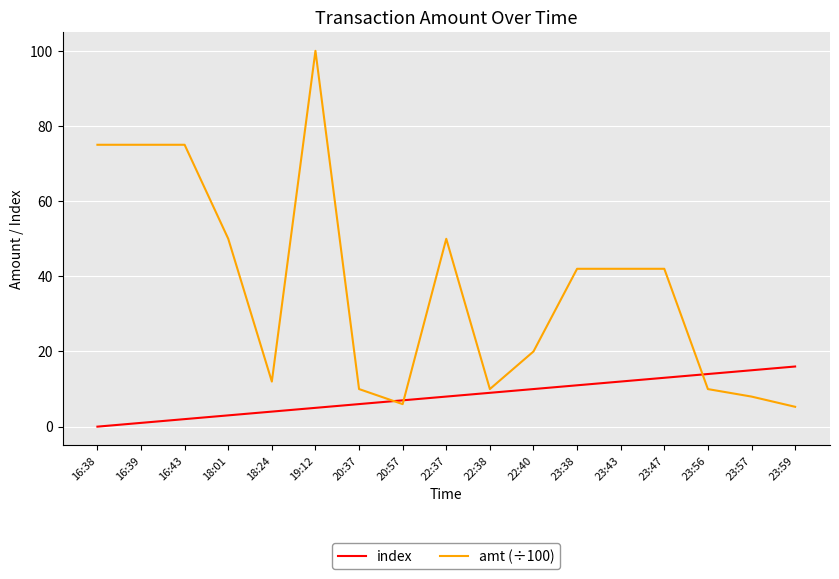

Reading left to right, transcribe all the data shown in this chart.

index: 16:38=0.0	16:39=1.0	16:43=2.0	18:01=3.0	18:24=4.0	19:12=5.0	20:37=6.0	20:57=7.0	22:37=8.0	22:38=9.0	22:40=10.0	23:38=11.0	23:43=12.0	23:47=13.0	23:56=14.0	23:57=15.0	23:59=16.0
amt (÷100): 16:38=75.0	16:39=75.0	16:43=75.0	18:01=50.0	18:24=12.0	19:12=100.0	20:37=10.0	20:57=6.0	22:37=50.0	22:38=10.0	22:40=20.0	23:38=42.0	23:43=42.0	23:47=42.0	23:56=10.0	23:57=8.0	23:59=5.3